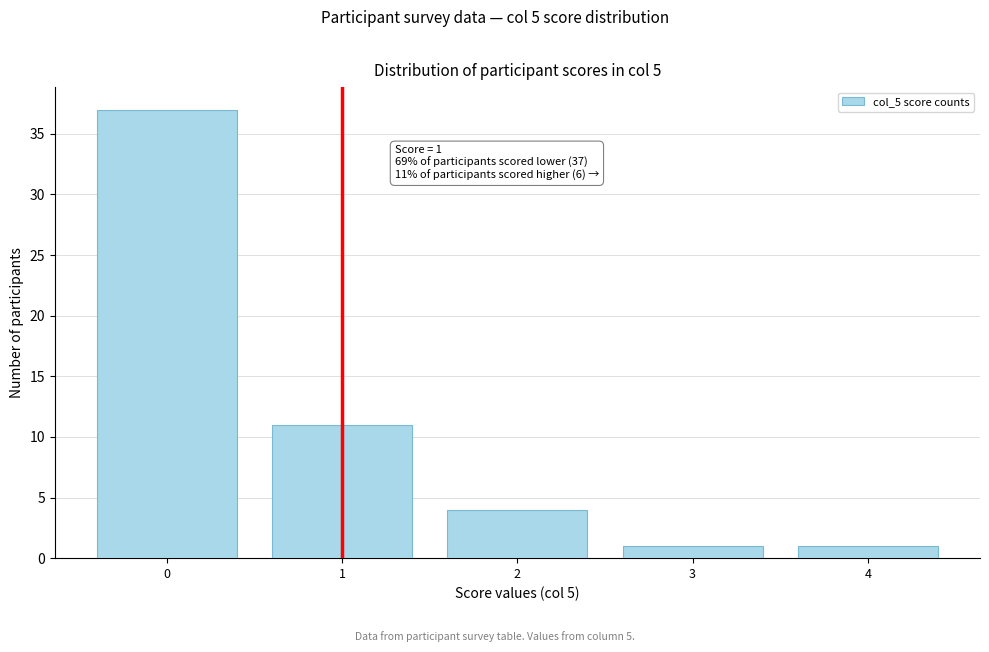

Over which range of the x-axis is the bar tallest?

-0.5 to 0.5